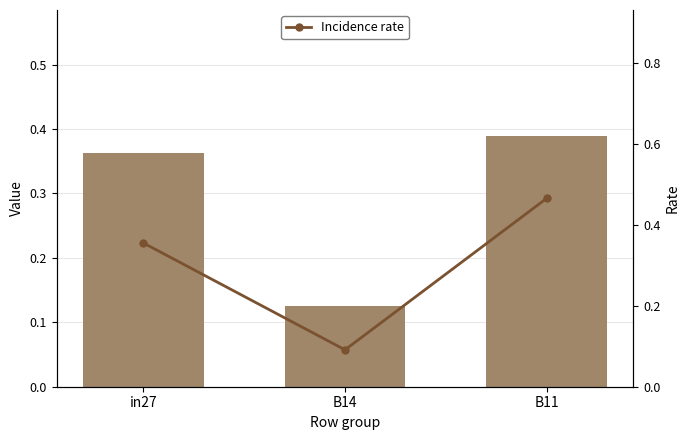

How many Incidence rate values are between 0 and 1?

3